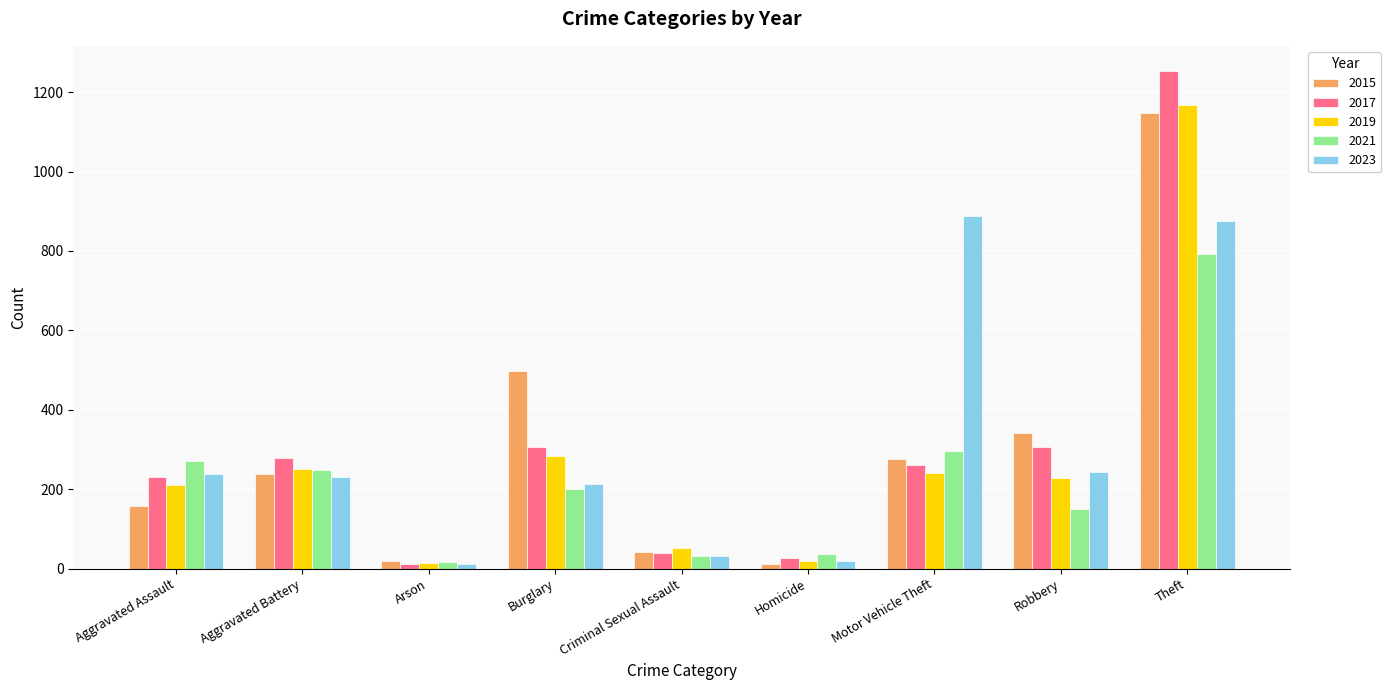

How many data points does each series have?

9